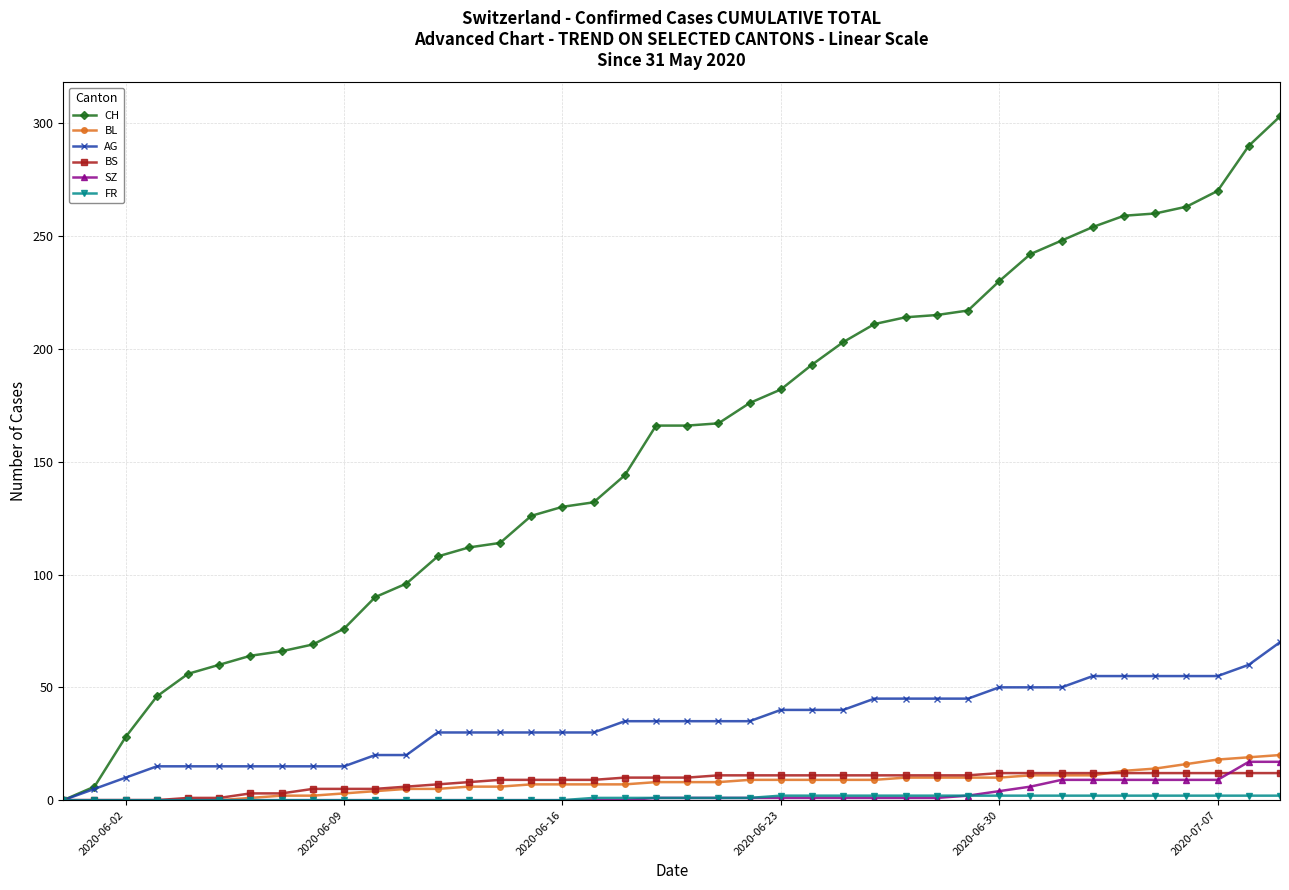

Is this an area chart (filled region under the line)?

No